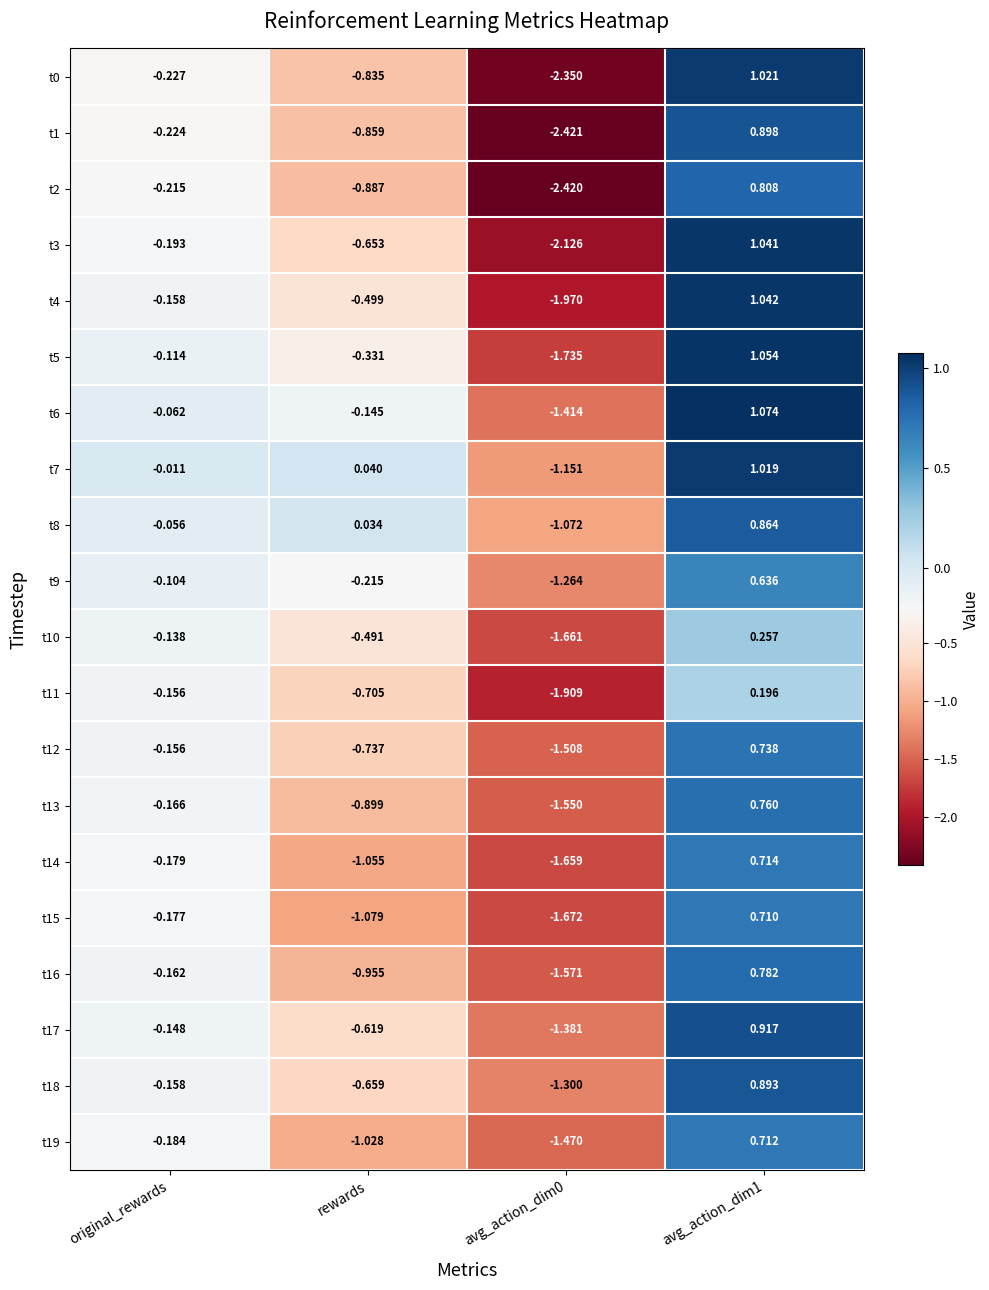

Where is t10 nearest to the value 0?

original_rewards